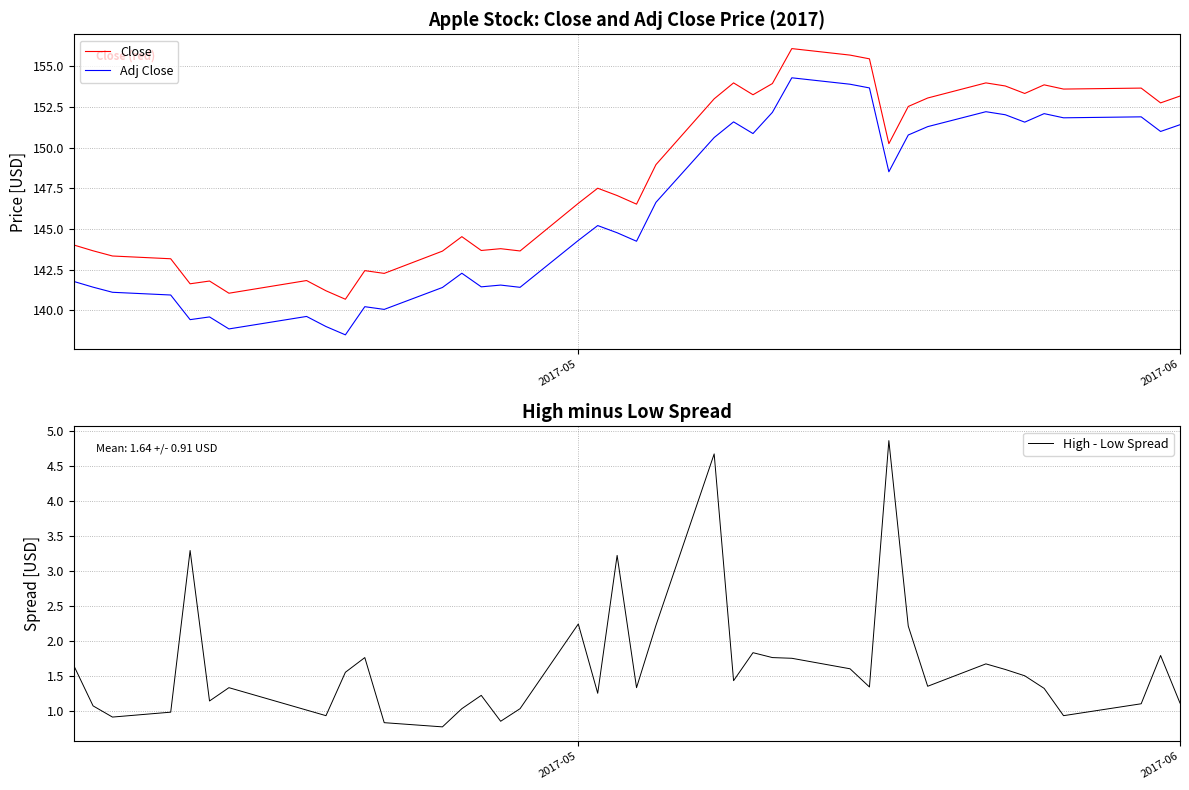

Which series has the largest total across all categories?

Close